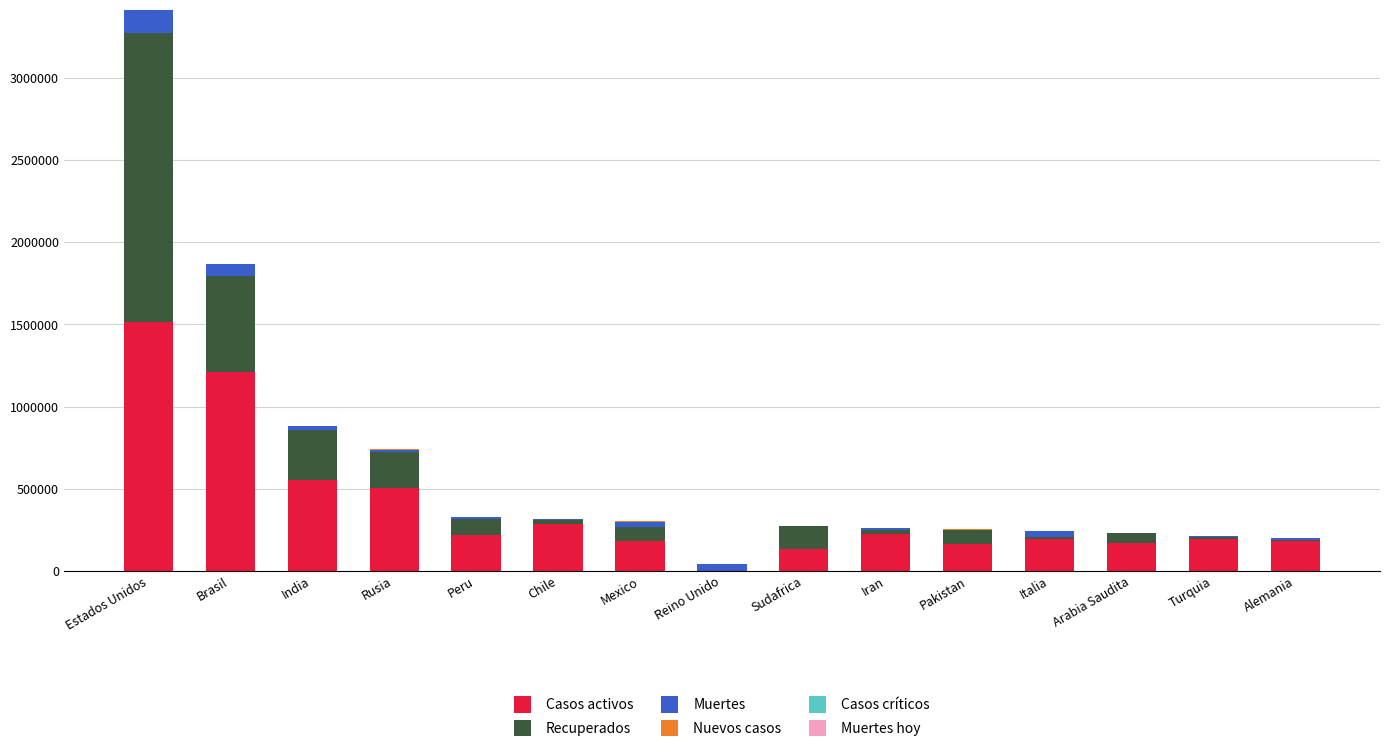

True or false: Casos activos has a value of 1517560 at Estados Unidos.

True